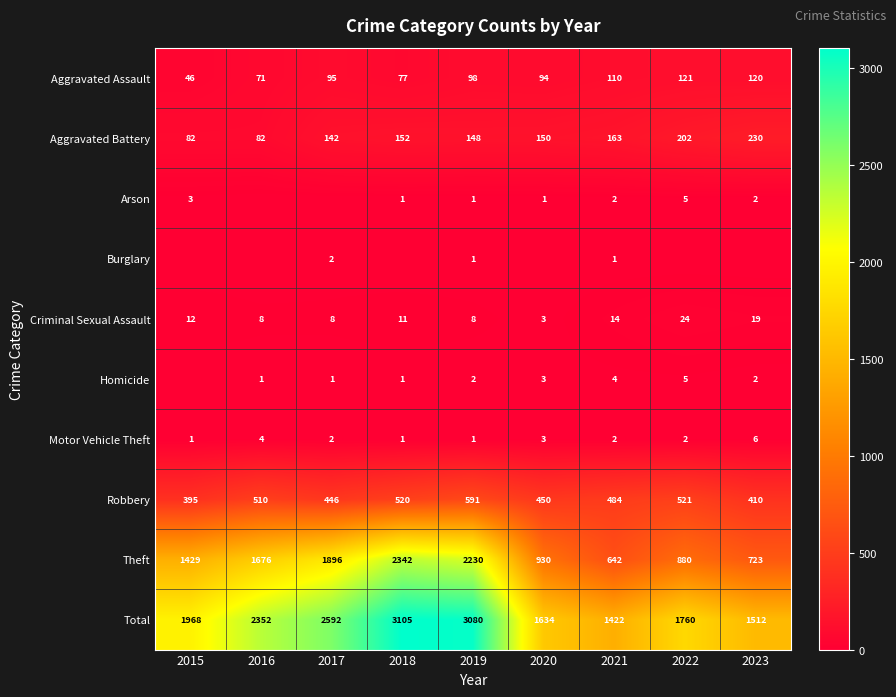

Is the value of Motor Vehicle Theft at 2023 greater than the value of Burglary at 2021?

Yes